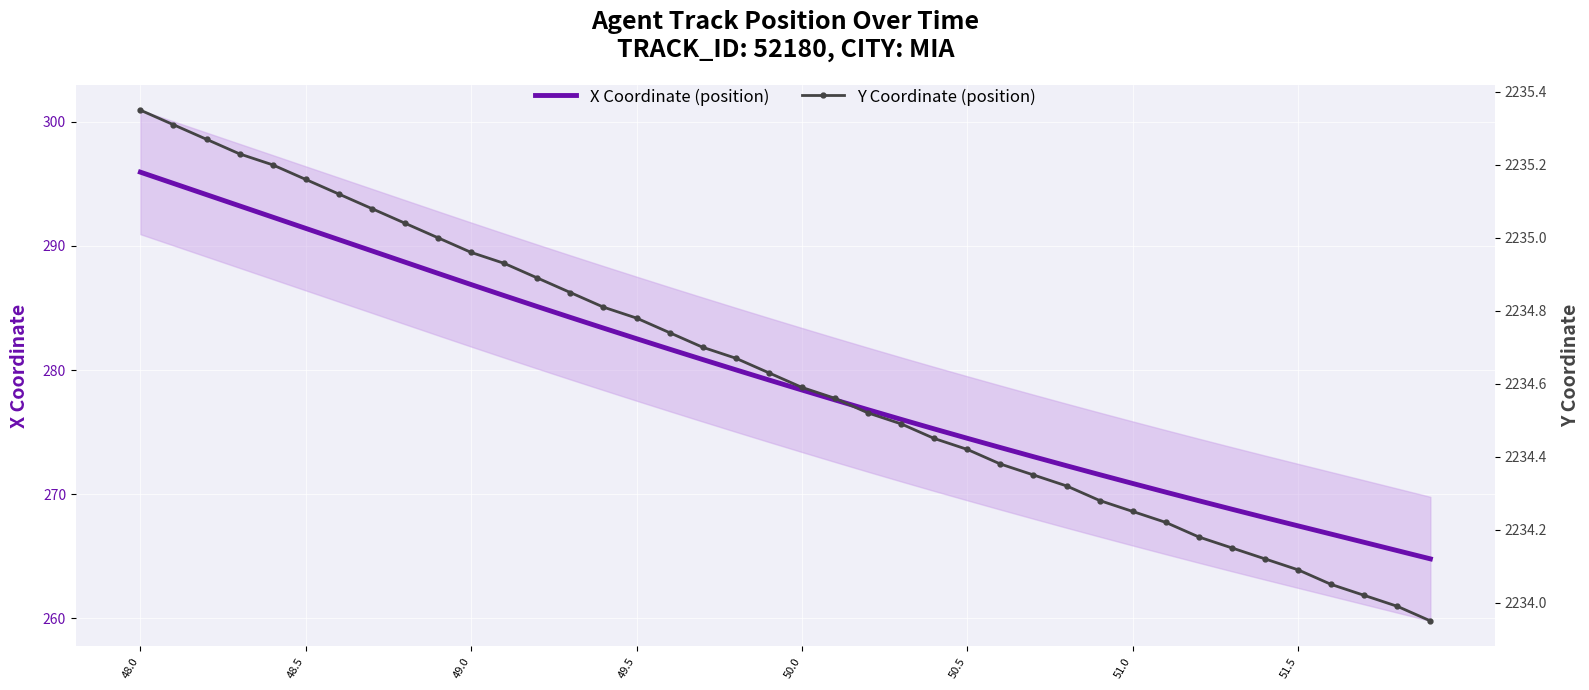

What is the difference between the maximum and minimum values in the X Coordinate (position) series?

31.2